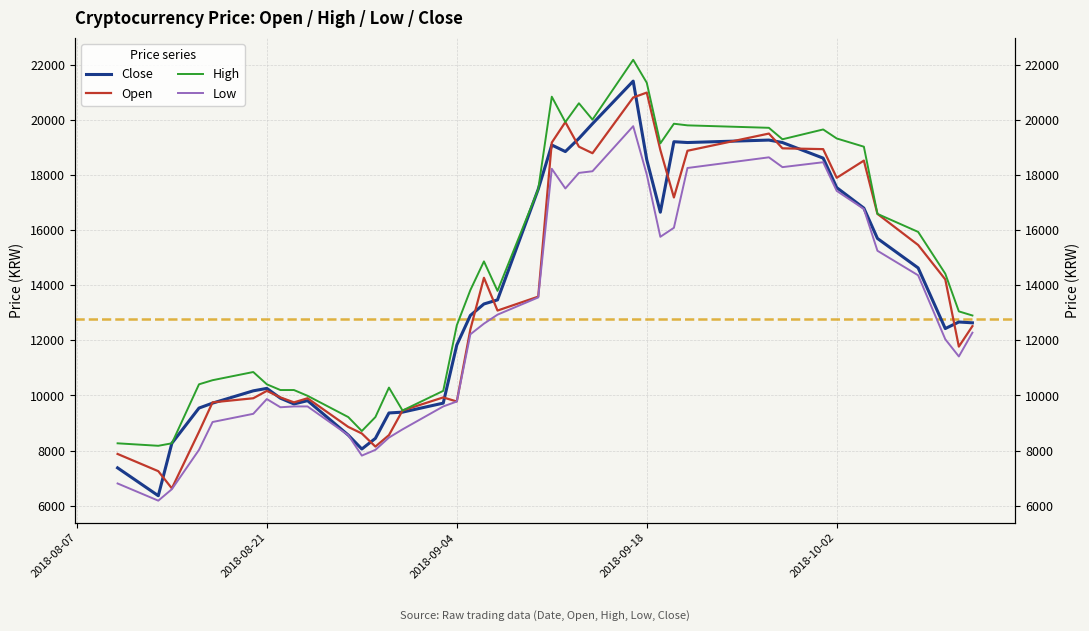

True or false: Low and Close cross at least once.

False